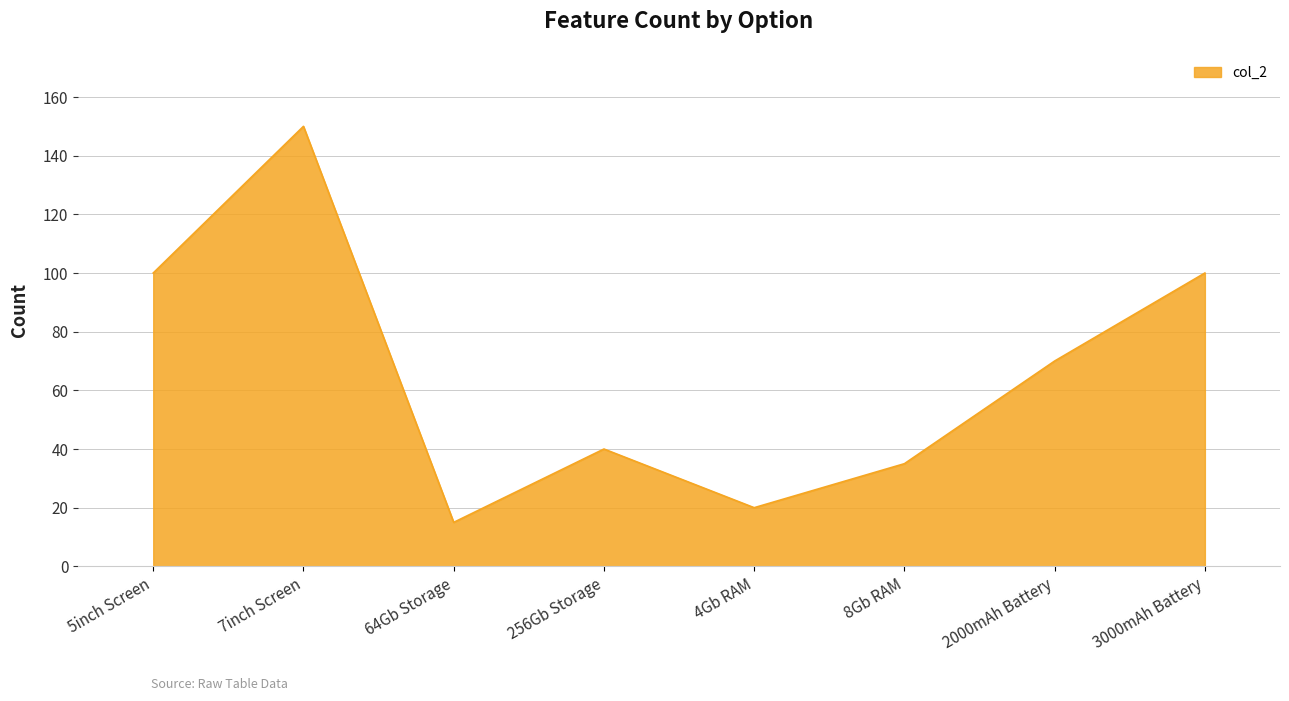

Reading left to right, transcribe all the data shown in this chart.

5inch Screen=100	7inch Screen=150	64Gb Storage=15	256Gb Storage=40	4Gb RAM=20	8Gb RAM=35	2000mAh Battery=70	3000mAh Battery=100